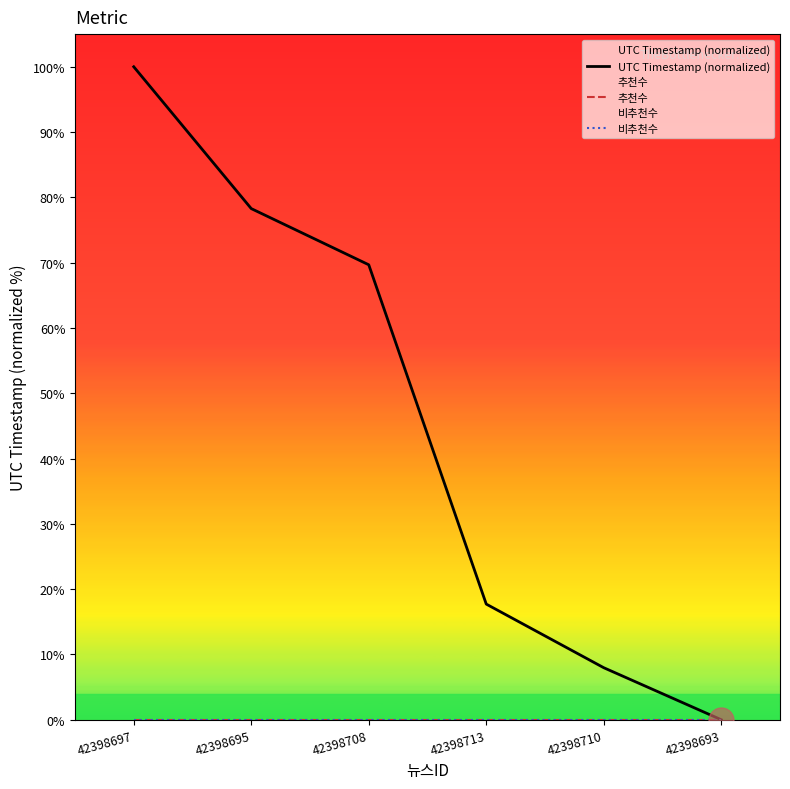

True or false: UTC Timestamp (normalized) and 비추천수 cross at least once.

False